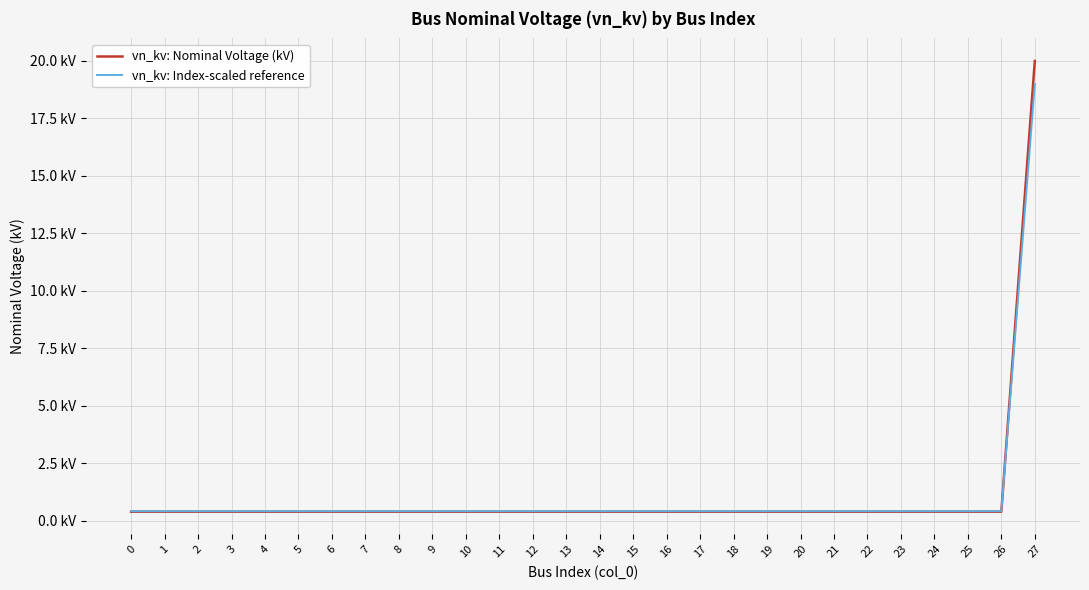

Is this an area chart (filled region under the line)?

No